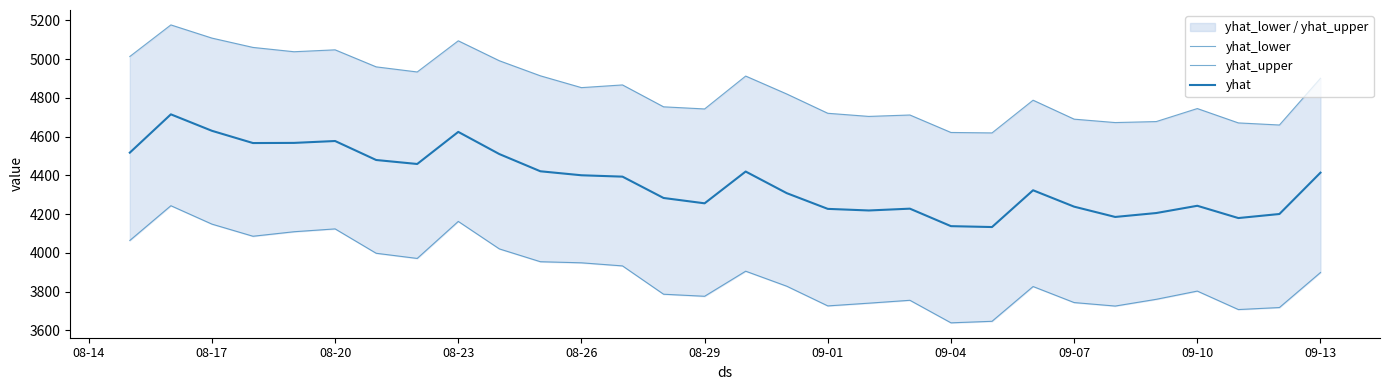

Read the yhat_lower value at 08-26.

3948.4